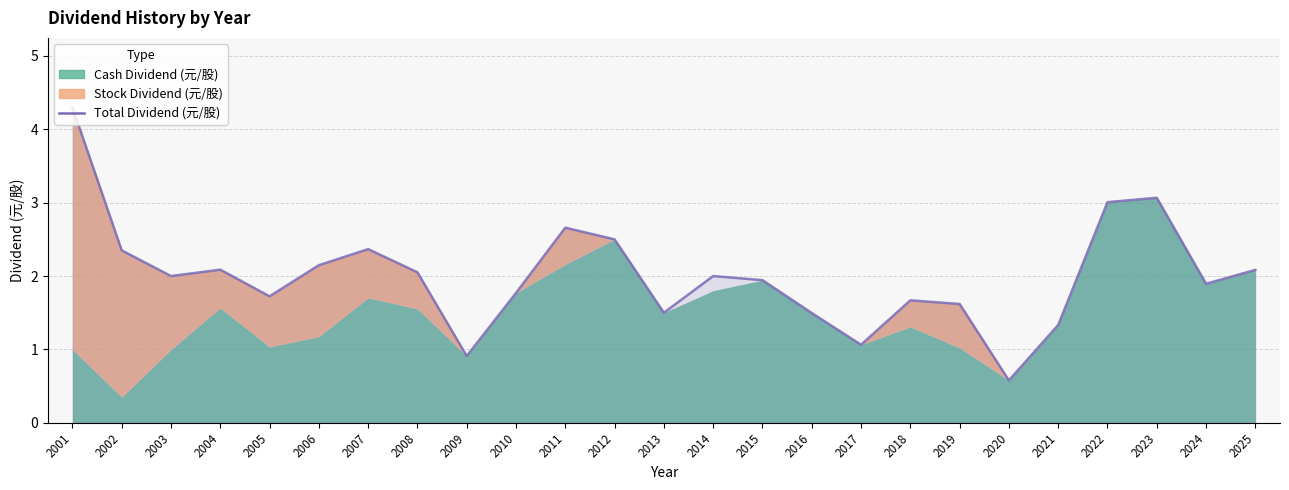

At which category does the data reach its first local valley?

2003